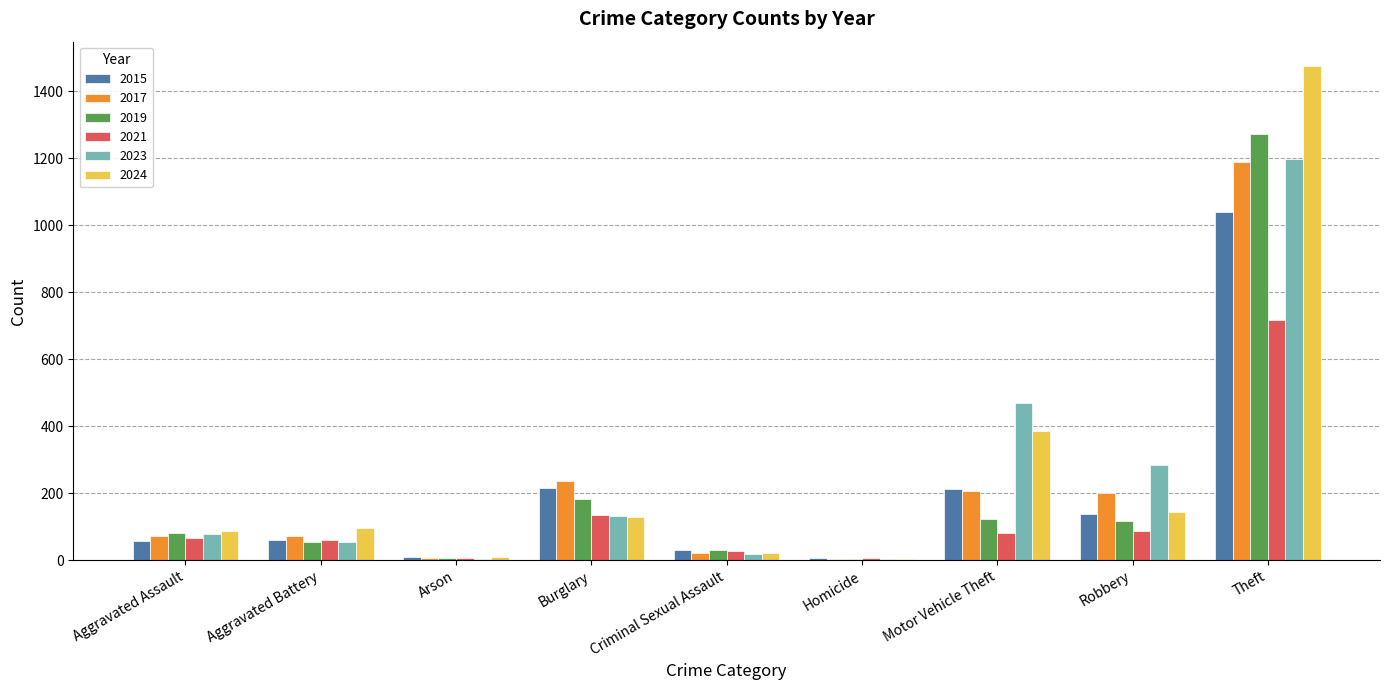

How many groups of bars are there?

9